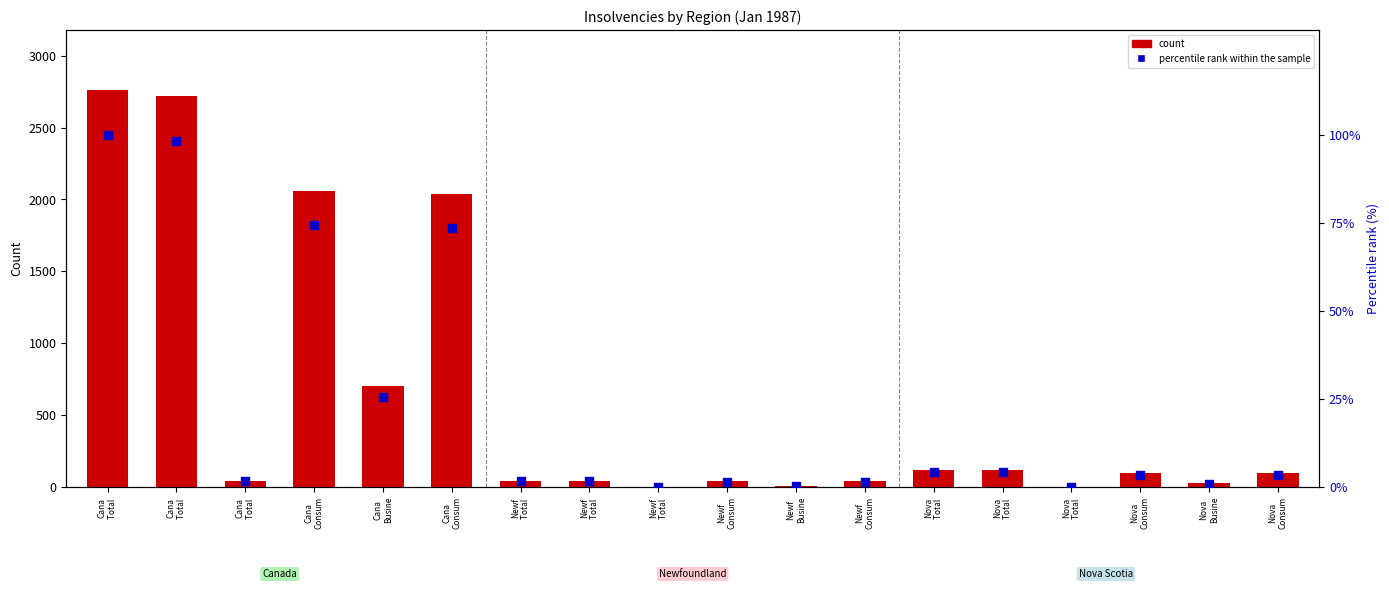

At which category is the sum across all series the highest?

Cana
Total 